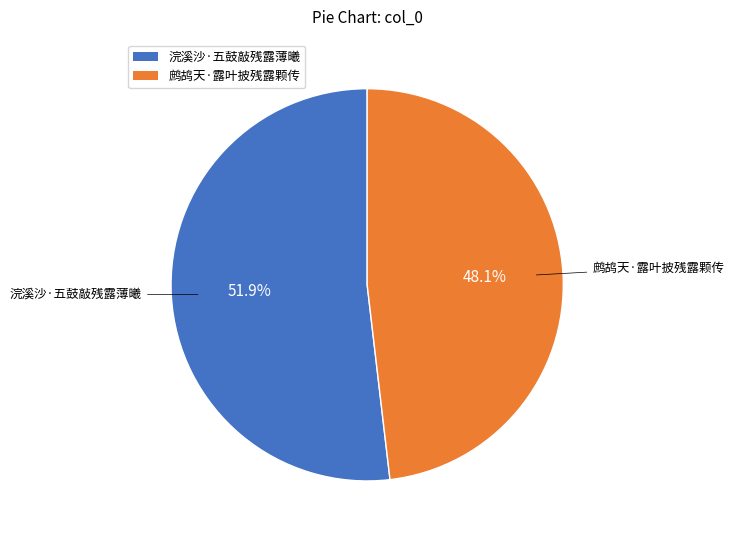

The 浣溪沙·五鼓敲残露薄曦 slice represents 52% of the pie. True or false?

True